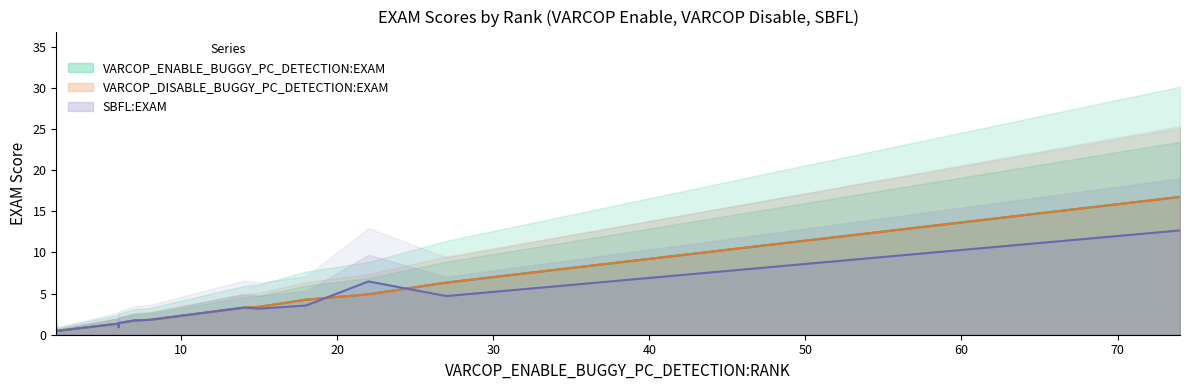

What is the value of the SBFL:EXAM point at the 12th from the left?

3.2